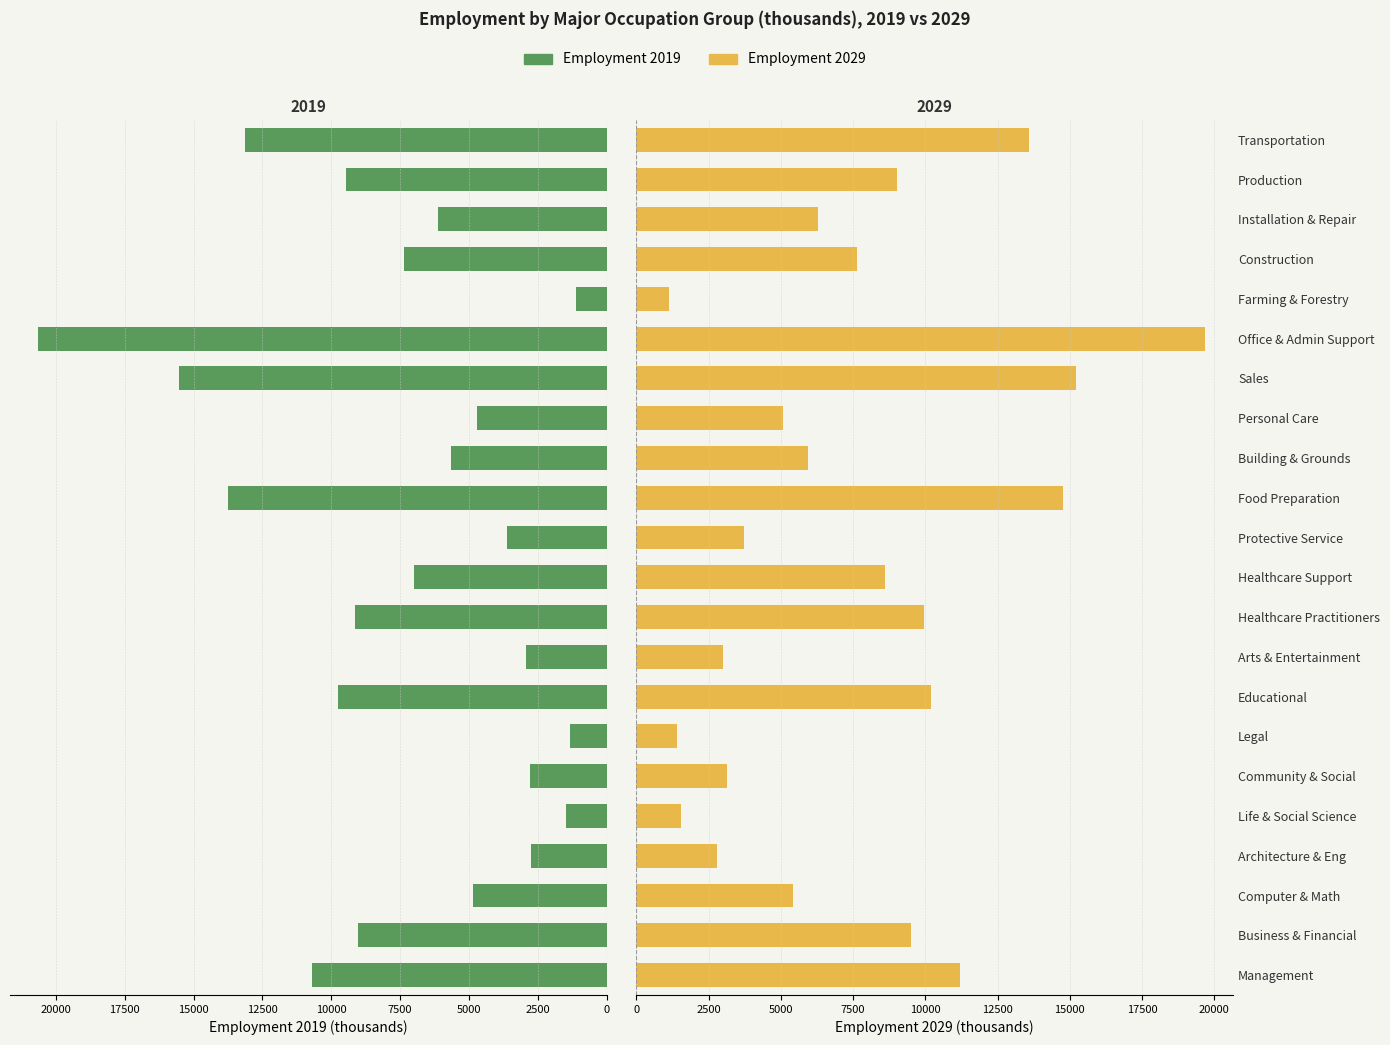

What is the highest value of the Employment 2029 series?

19673.3